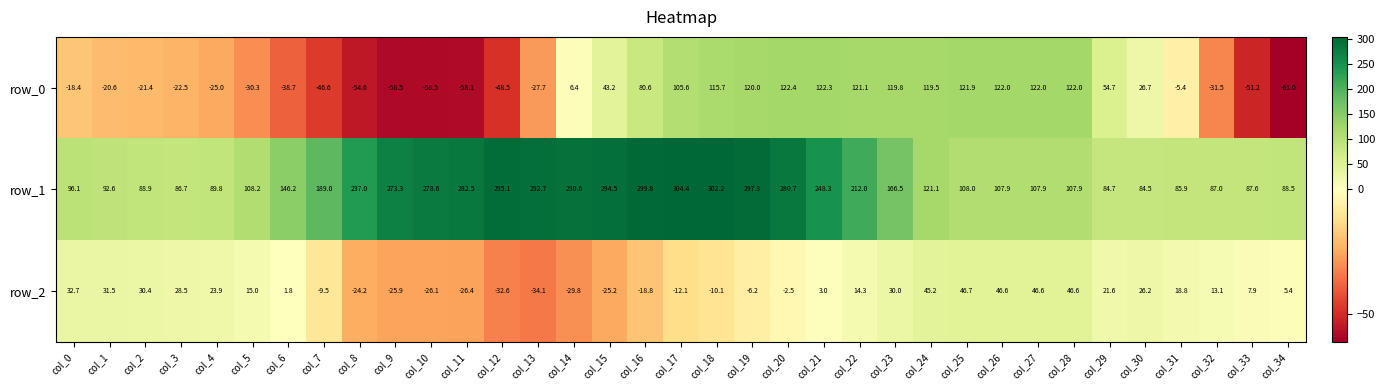

List the series in order of their peak value, lowest first.

row_2, row_0, row_1